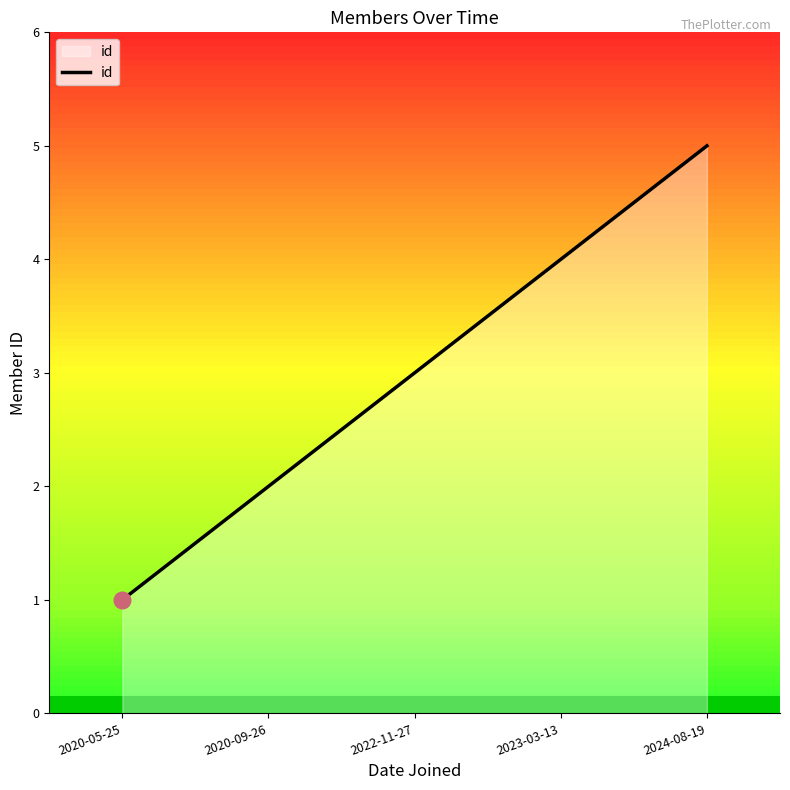

What position from the right is 2024-08-19?

1